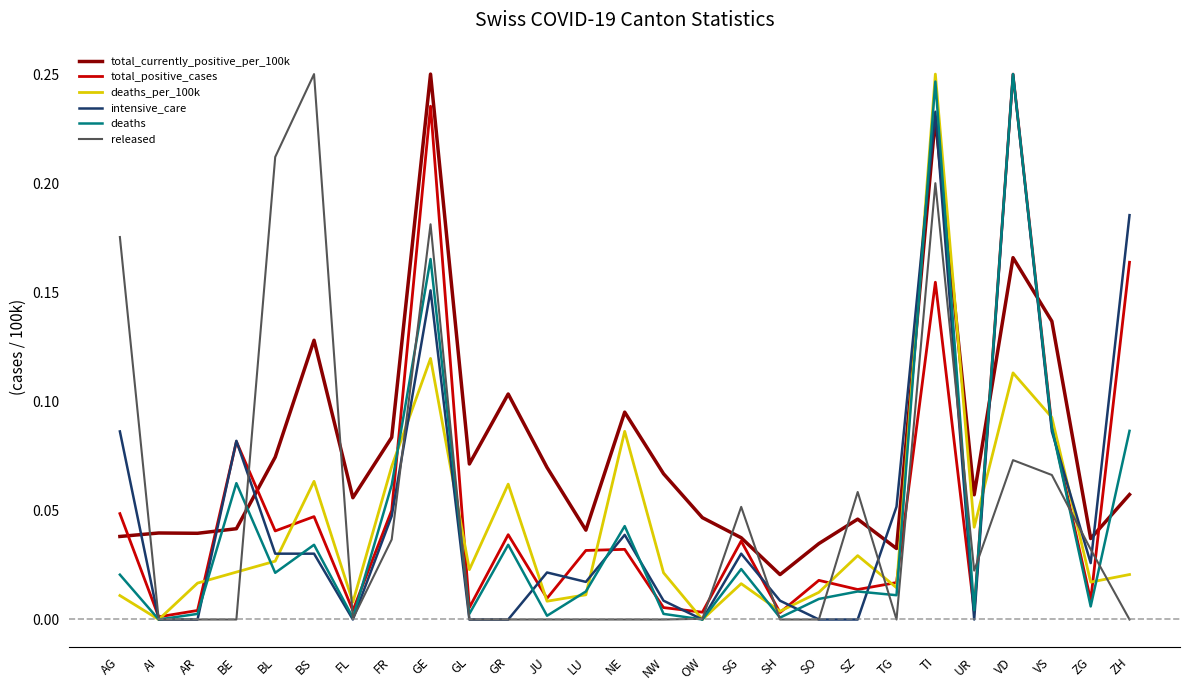

What is the total value across all series at BE?

0.3